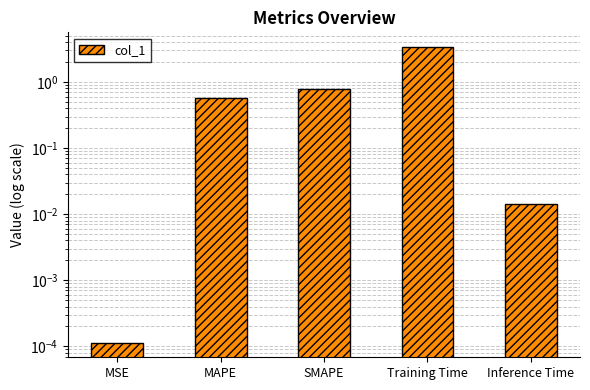

Are the bars grouped side by side (vs. stacked)?

No